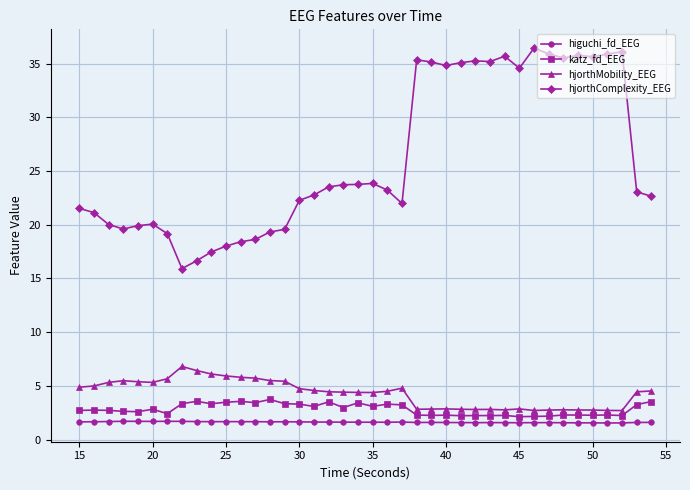

True or false: hjorthMobility_EEG and higuchi_fd_EEG cross at least once.

False